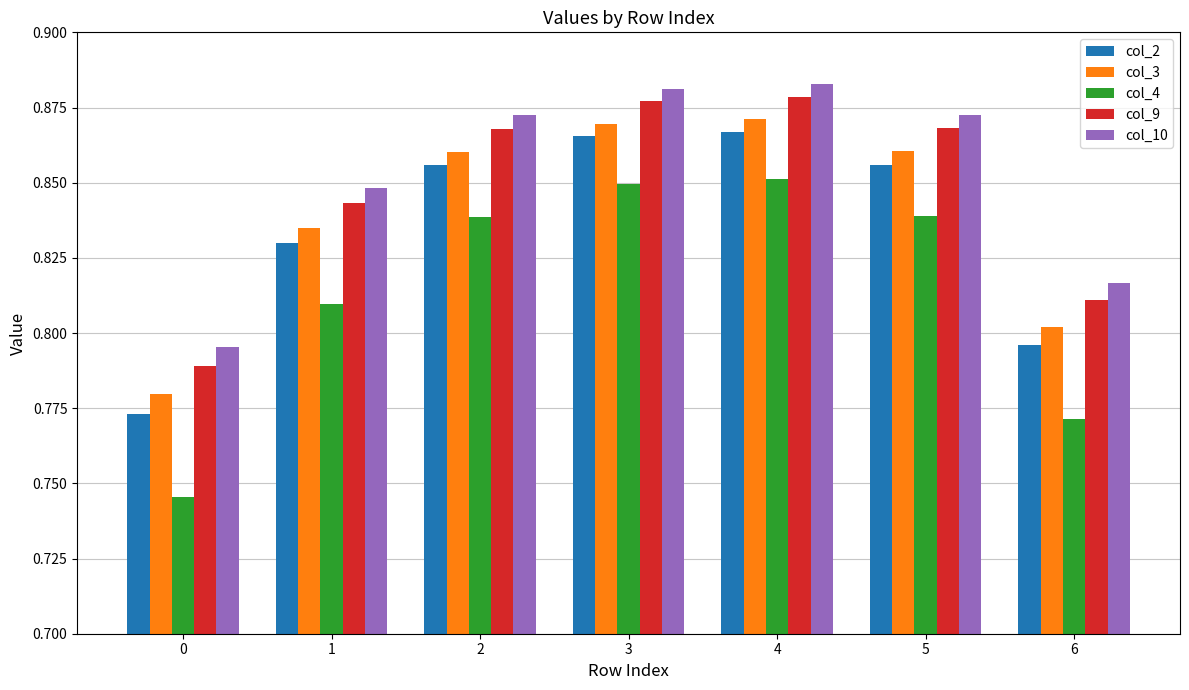

Is the value of col_10 at 5 greater than the value of col_4 at 2?

Yes